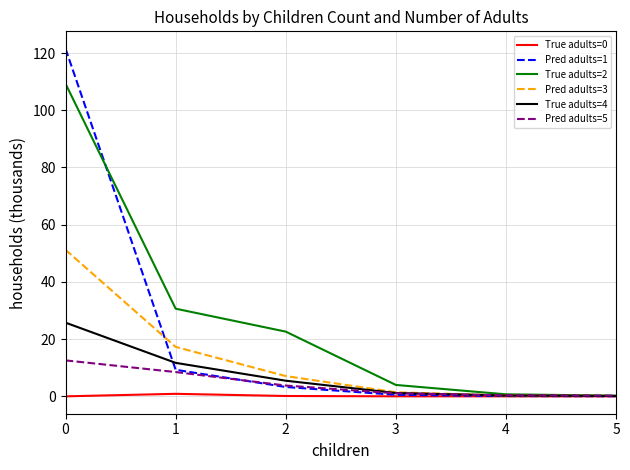

Is it true that Pred adults=5 equals 0.3 at 5?

True